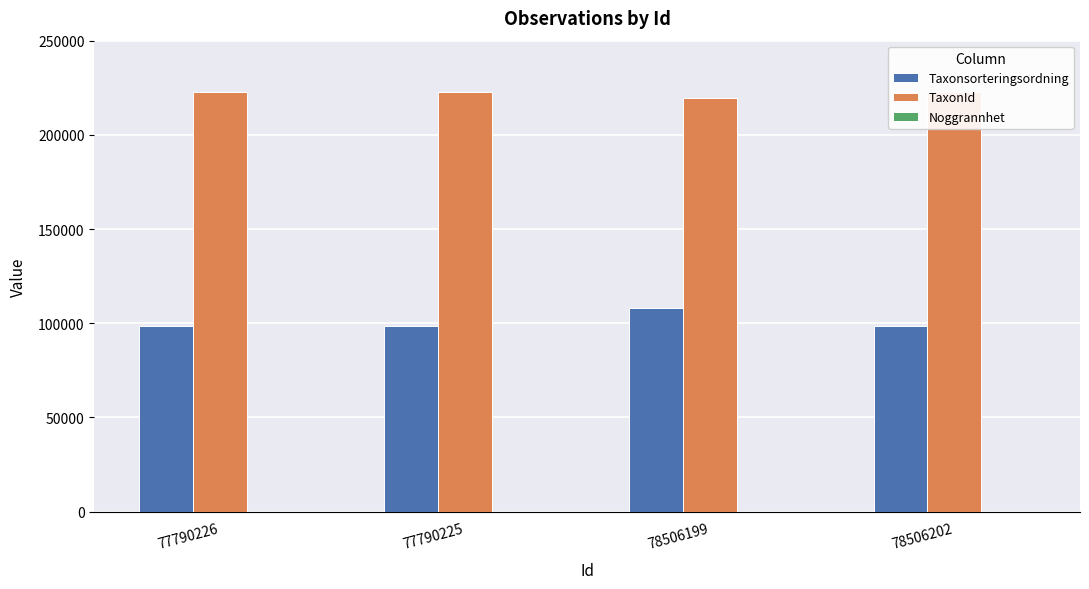

What is the label of the 1st bar from the right?

78506202